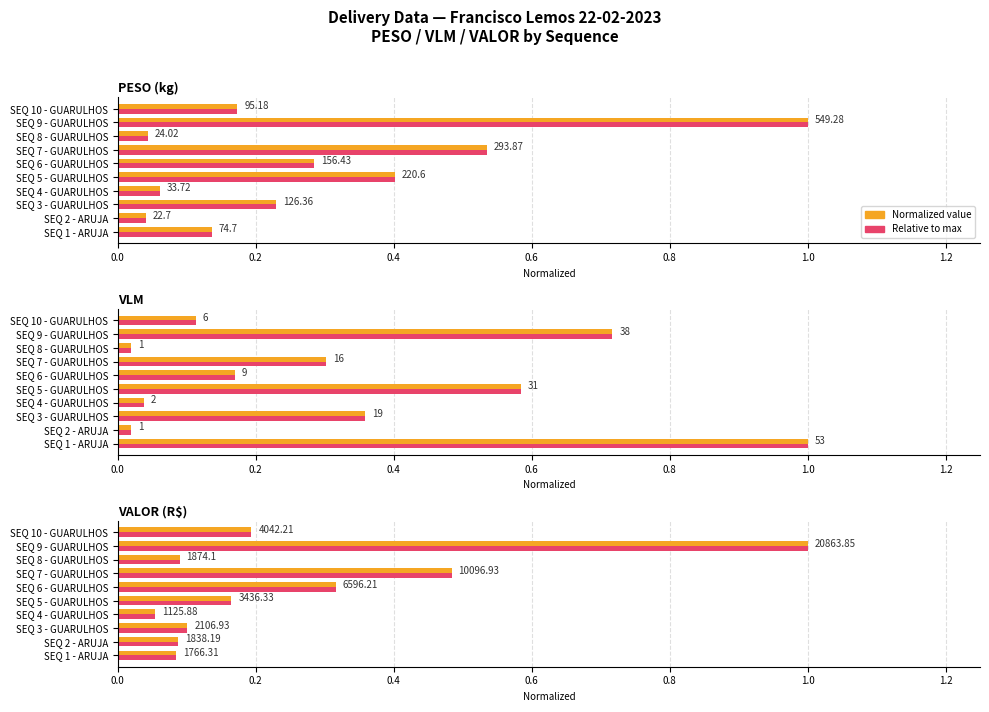

What is the label of the 2nd bar from the right?

SEQ 9 - GUARULHOS